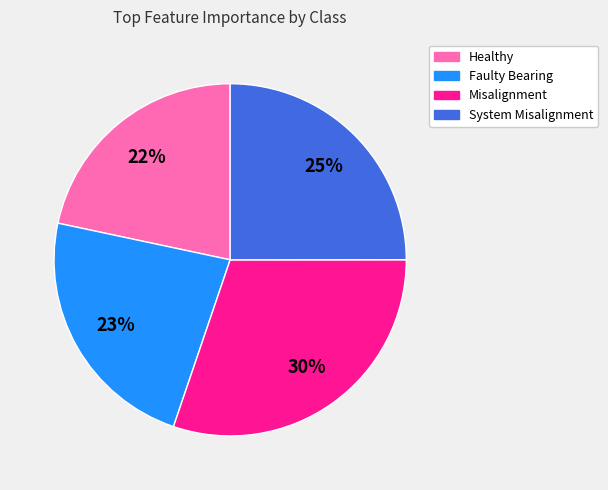

Is it true that Faulty Bearing is 23% of the pie?

True